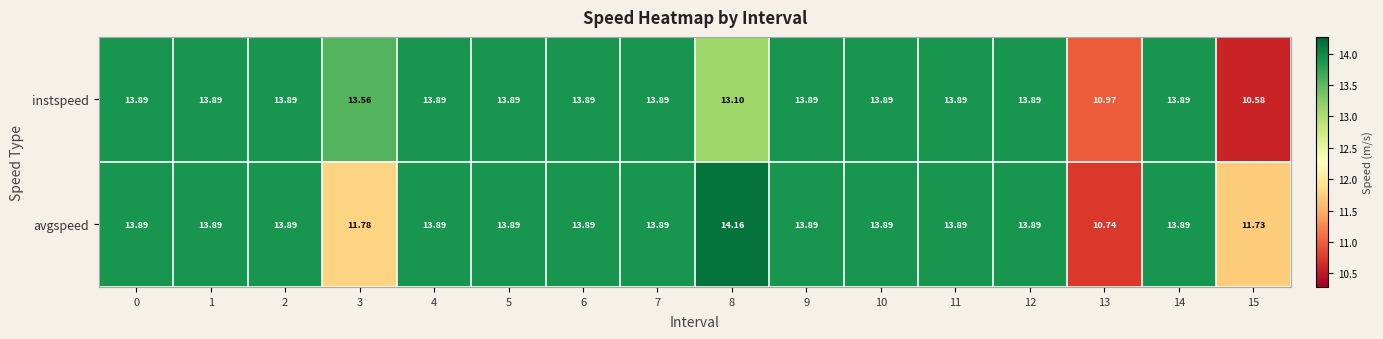

Is the value of avgspeed at 6 greater than the value of instspeed at 3?

Yes